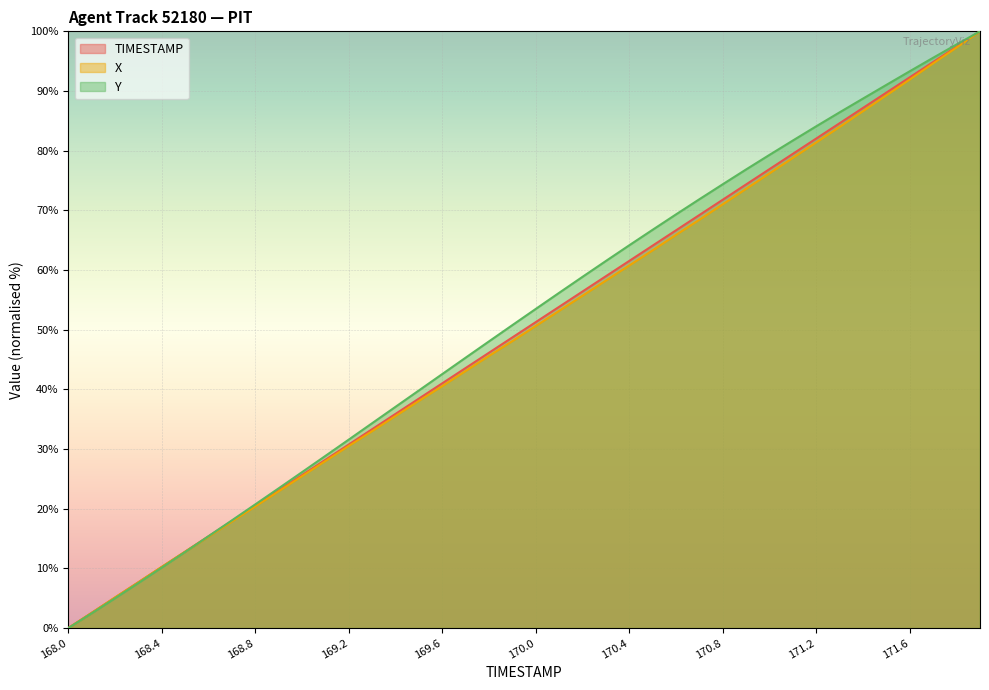

List the series in order of their overall mean, lowest first.

X, TIMESTAMP, Y